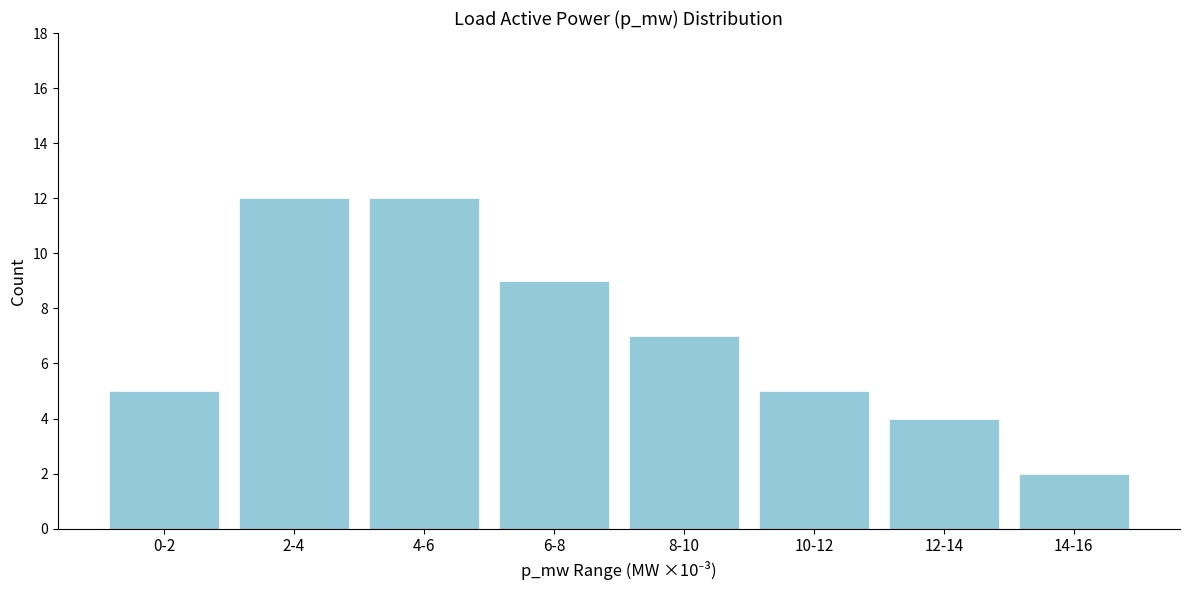

Reading left to right, extract all data points from this chart.

5	12	12	9	7	5	4	2